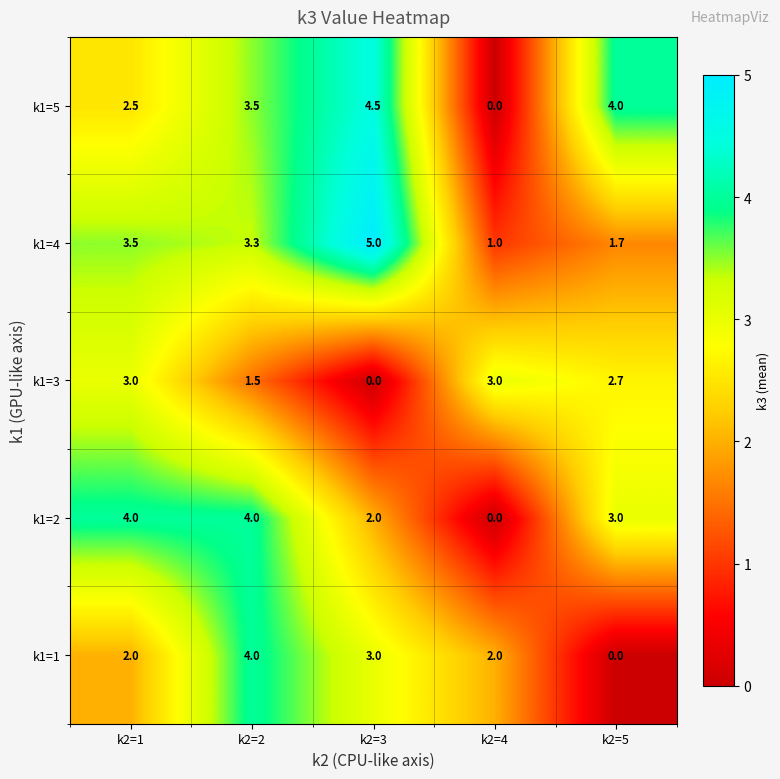

Reading right to left, list all the values displayed in this chart.

k1=5: 4.0	0.0	4.5	3.5	2.5
k1=4: 1.7	1.0	5.0	3.3	3.5
k1=3: 2.7	3.0	0.0	1.5	3.0
k1=2: 3.0	0.0	2.0	4.0	4.0
k1=1: 0.0	2.0	3.0	4.0	2.0